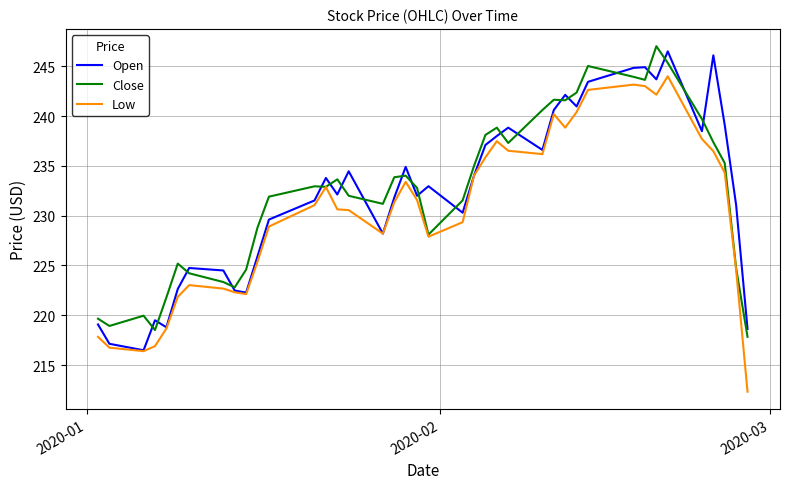

What is the lowest value of the Low series?

212.3